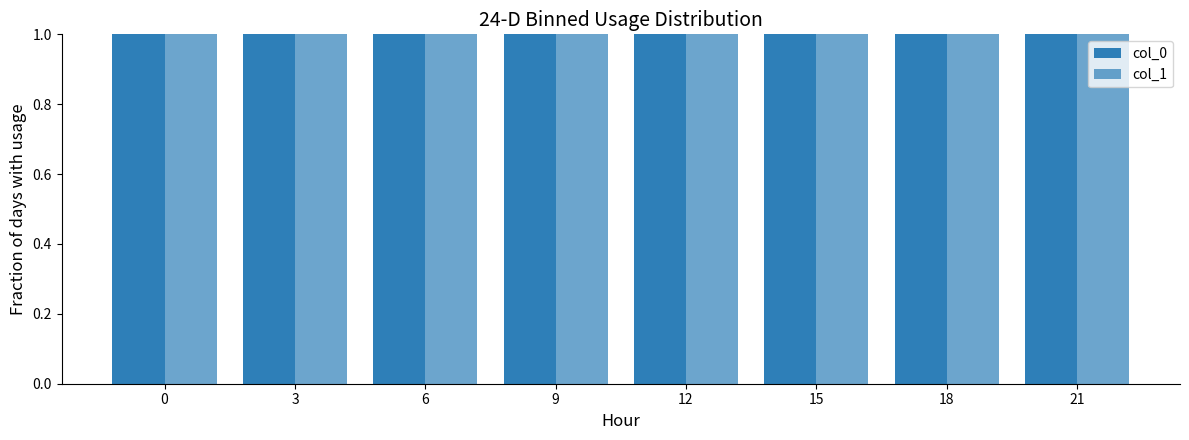

Reading right to left, what are all the values shown in this chart?

col_0: 1.5	1.5	1.5	1.5	1.5	1.5	1.5	1.5
col_1: 8.3	8.3	8.3	8.3	8.3	8.3	8.3	8.3